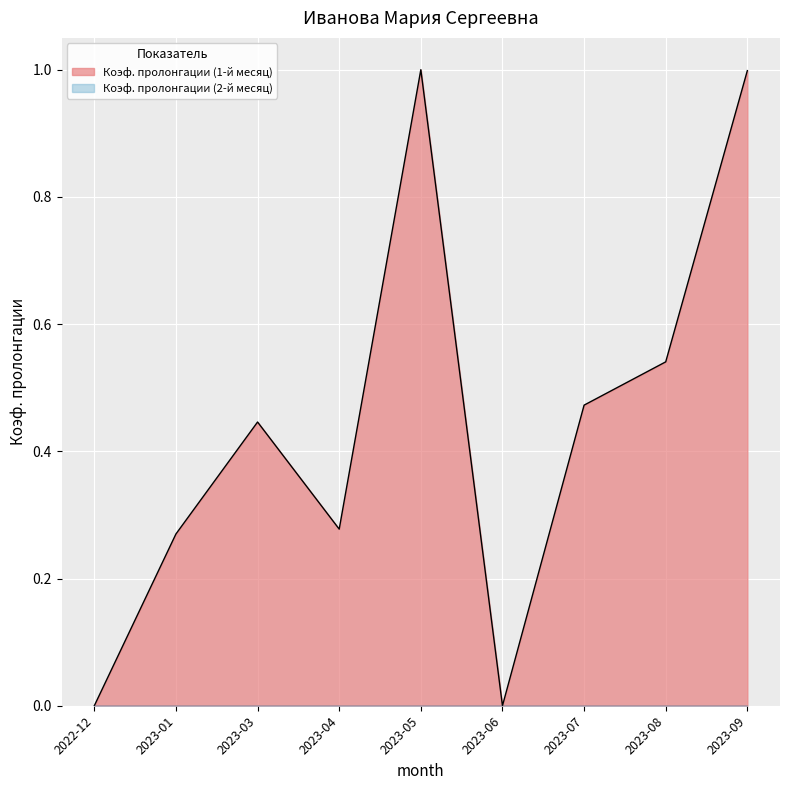

What is the sum of the values at 2023-01 and 2022-12?

0.3